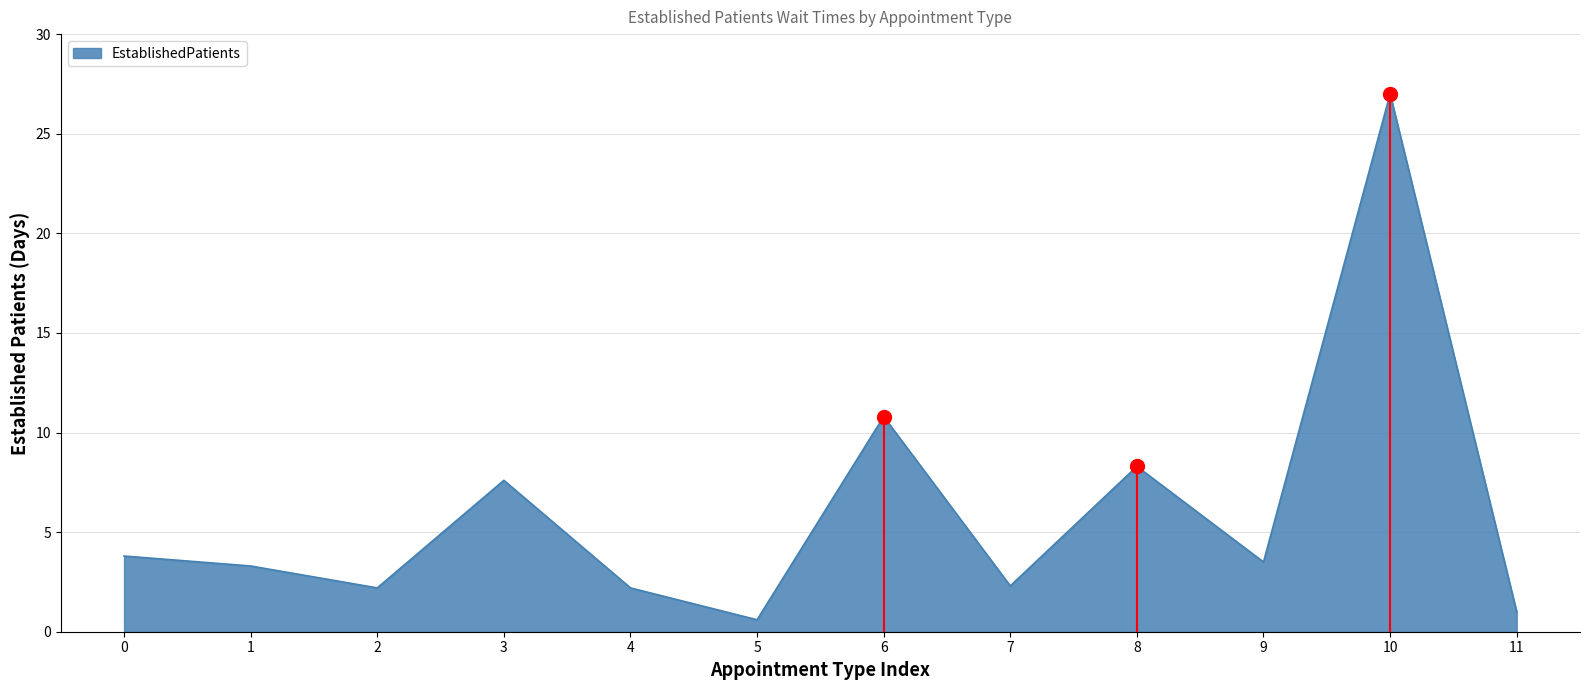

The EstablishedPatients series shows 2.3 at 7. True or false?

True